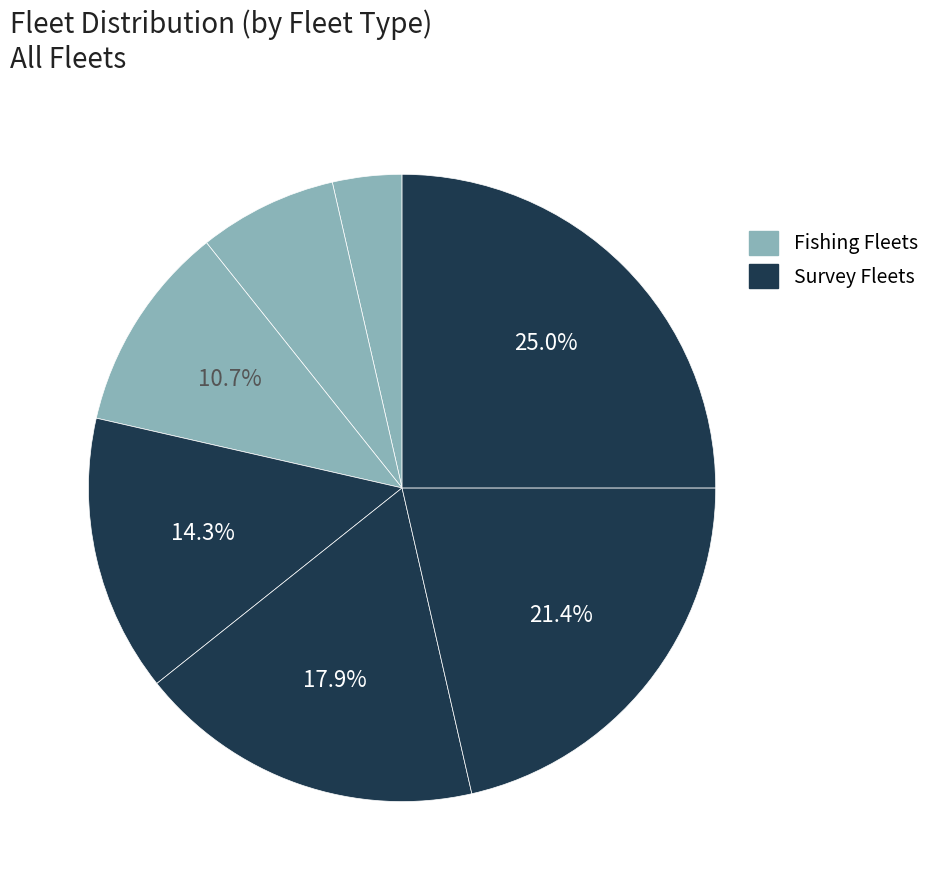

How many slices are in this pie chart?

7